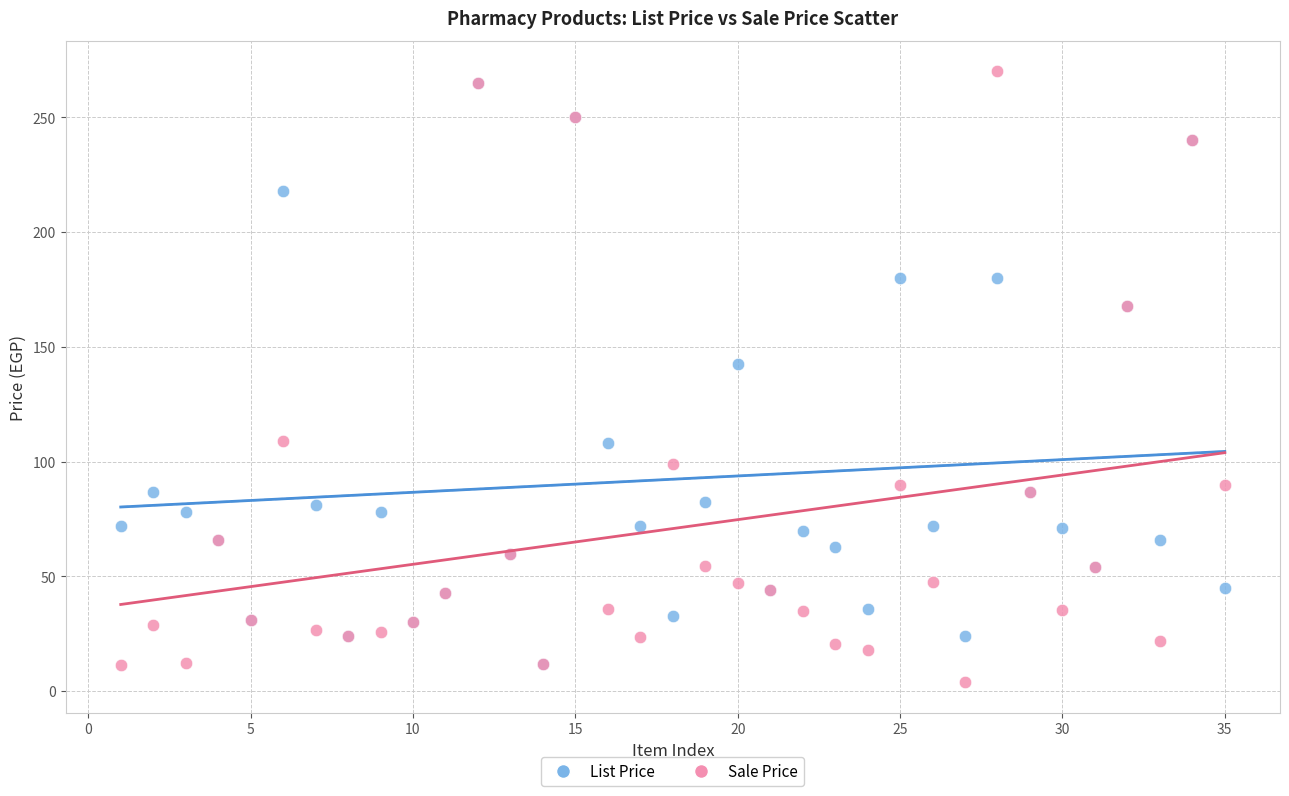

Across all series, what Y value is closest to 136?

142.5